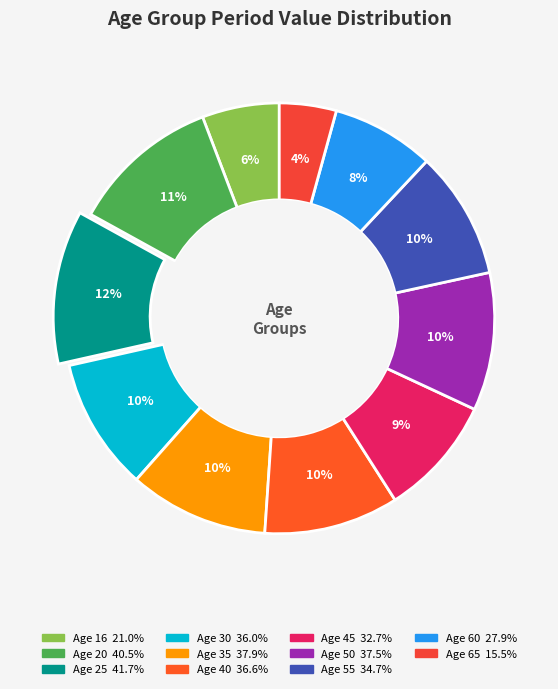

Count the number of slices in the pie.

11